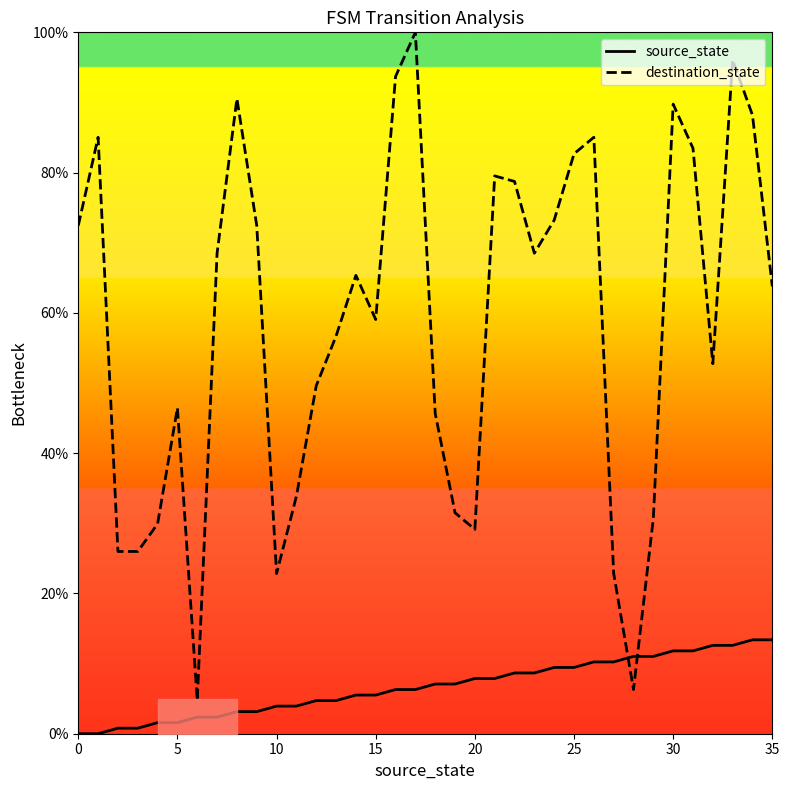

What is the difference between the maximum and minimum values in the source_state series?

13.4